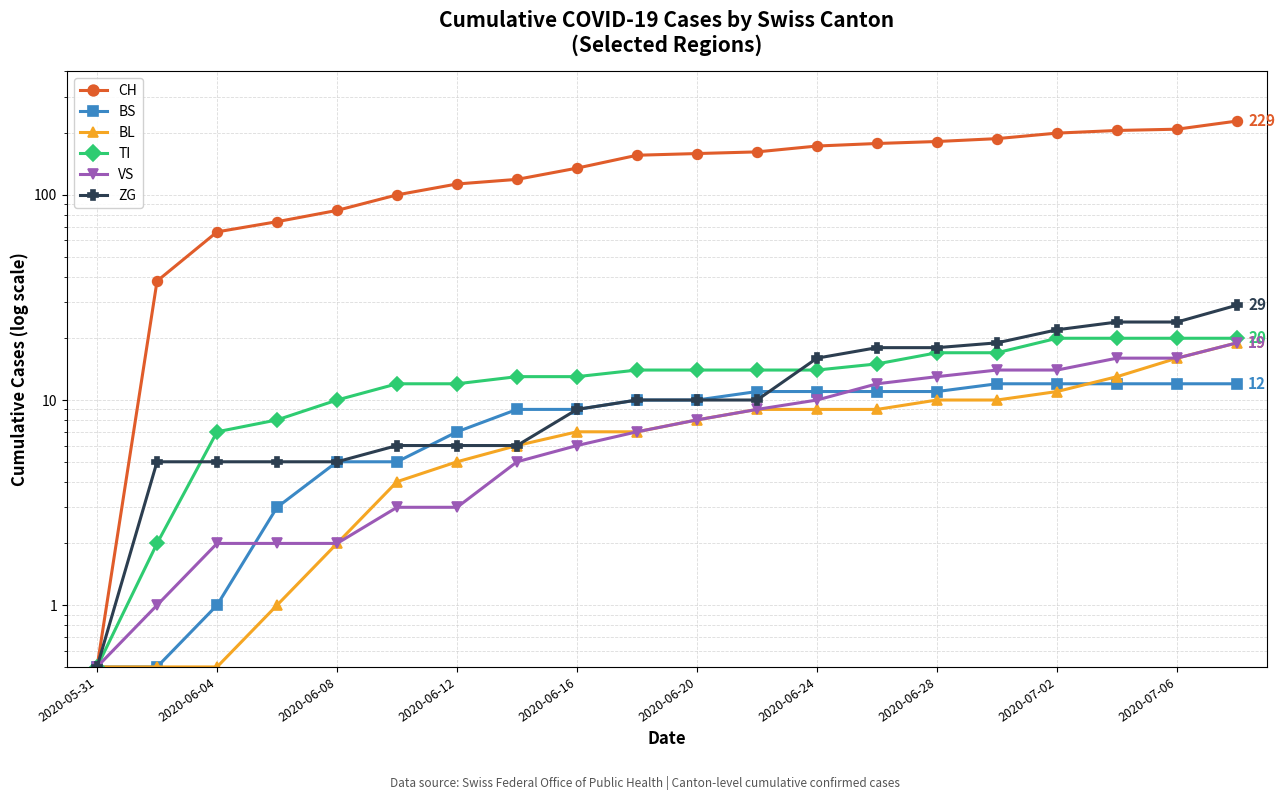

True or false: VS has a value of 9.3 at 17.

False